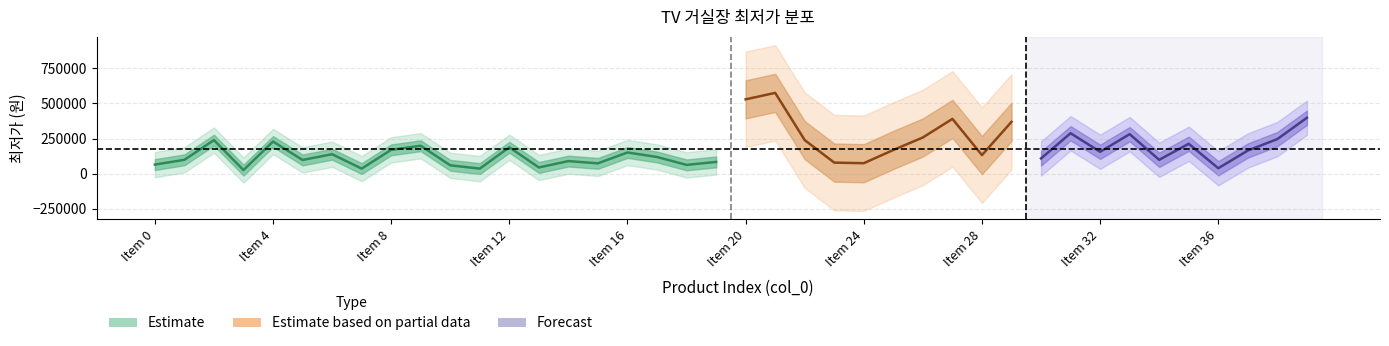

Reading right to left, list all the values displayed in this chart.

39=398000	38=246400	37=165000	36=39000	35=213200	34=99000	33=281400	32=156000	31=288000	30=108800	29=369000	28=132520	27=390000	26=258000	25=169000	24=74900	23=79000	22=239000	21=575000	20=529000	19=84000	18=62900	17=119000	16=151200	15=73900	14=89900	13=44600	12=188100	11=36500	10=59900	9=199000	8=169900	7=36500	6=138800	5=98000	4=229000	3=25900	2=239000	1=99000	0=64900